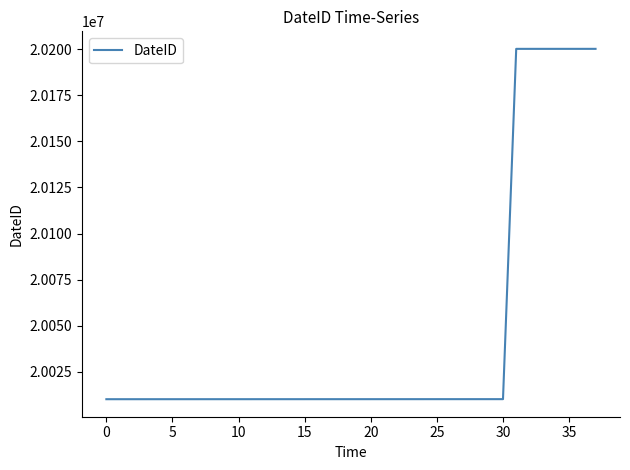

What is the difference between the maximum and minimum values?

190106